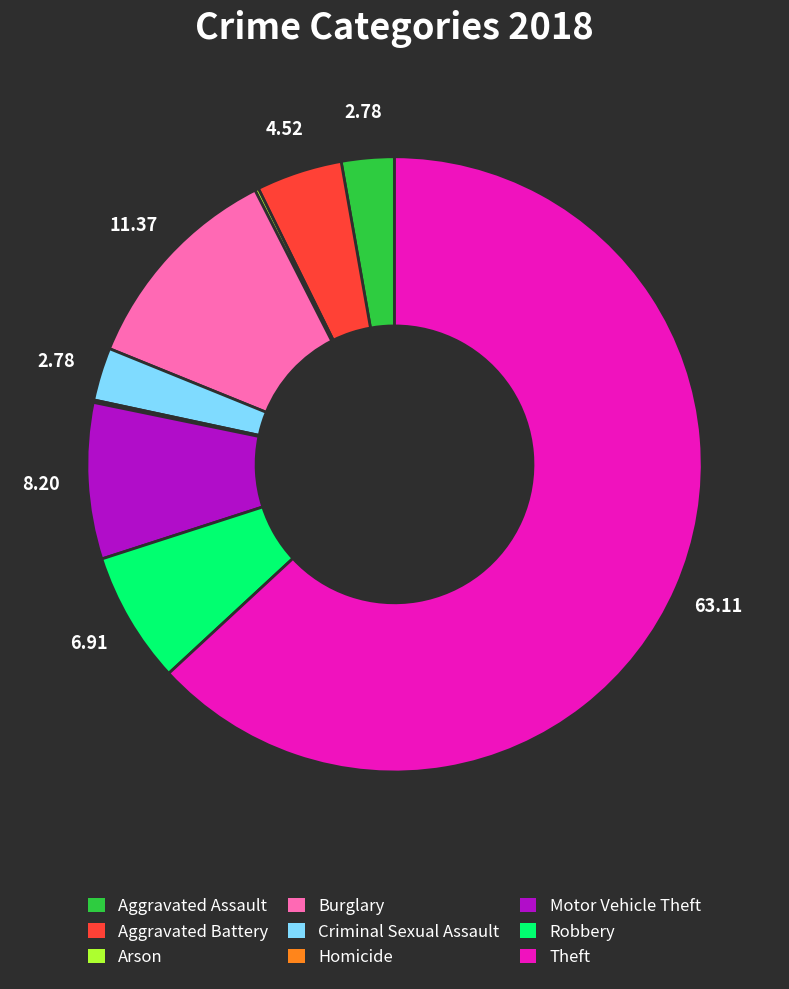

Combined, do Motor Vehicle Theft and Criminal Sexual Assault account for over 50%?

No